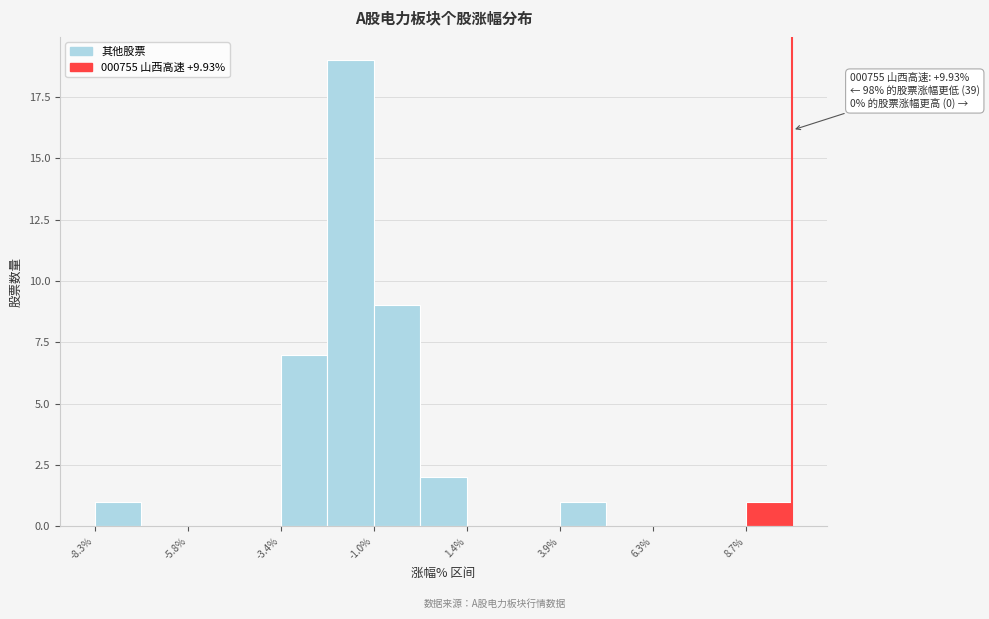

Read against the x-axis, roughly where is the centre of the tallest bar?

-1.5